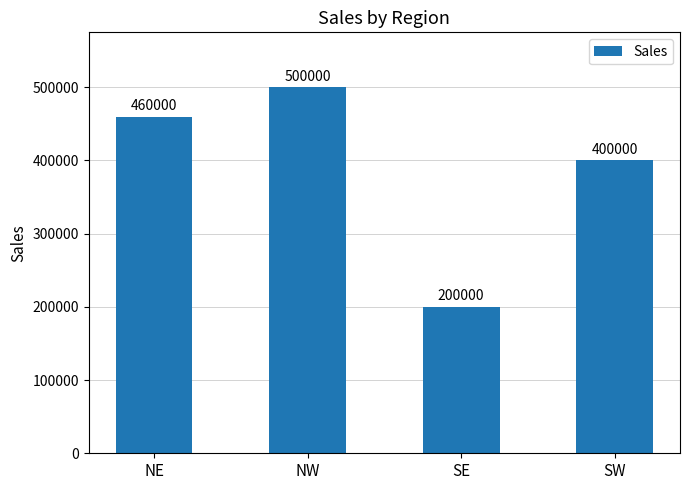

How many values are between 400000 and 500000?

3